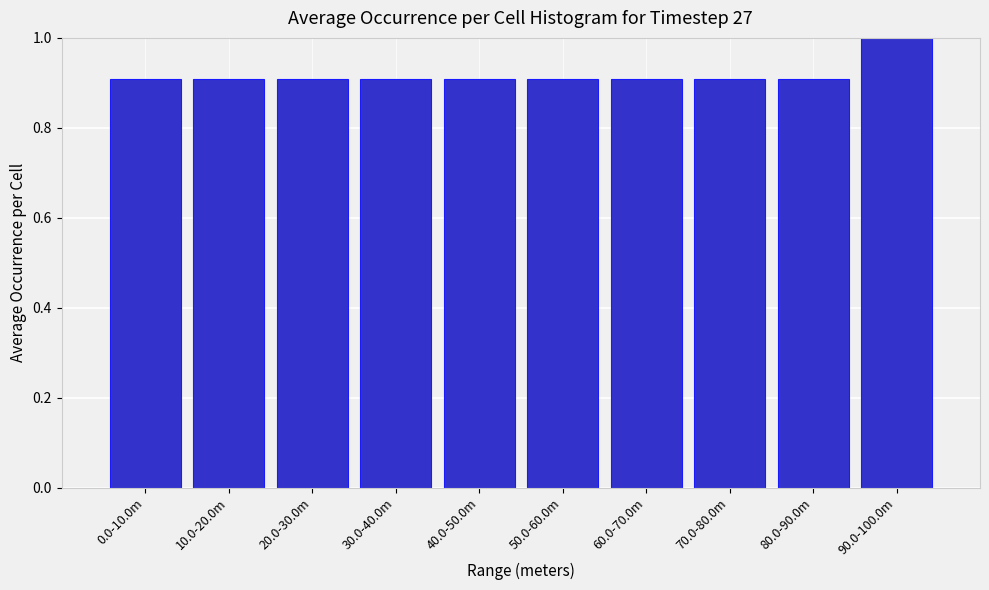

Reading left to right, list all the values displayed in this chart.

0.0-10.0m=0.9	10.0-20.0m=0.9	20.0-30.0m=0.9	30.0-40.0m=0.9	40.0-50.0m=0.9	50.0-60.0m=0.9	60.0-70.0m=0.9	70.0-80.0m=0.9	80.0-90.0m=0.9	90.0-100.0m=1.0